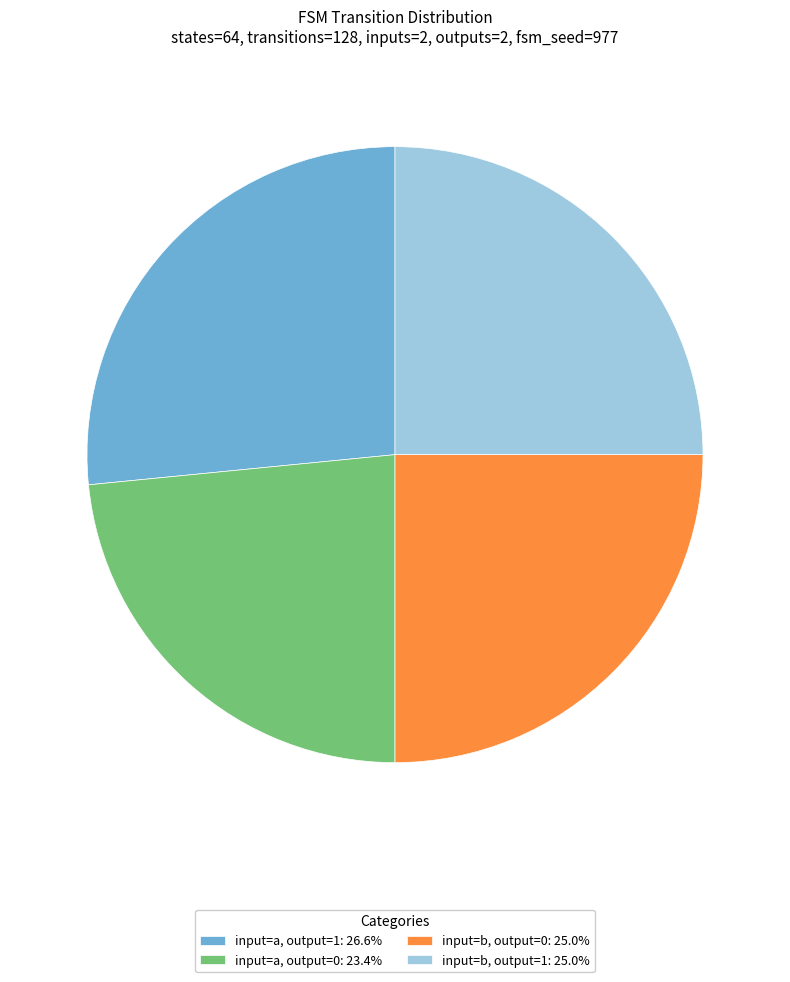

Approximately how many times larger is the value at input=a, output=0: 23.4% compared to input=b, output=1: 25.0%?

0.9